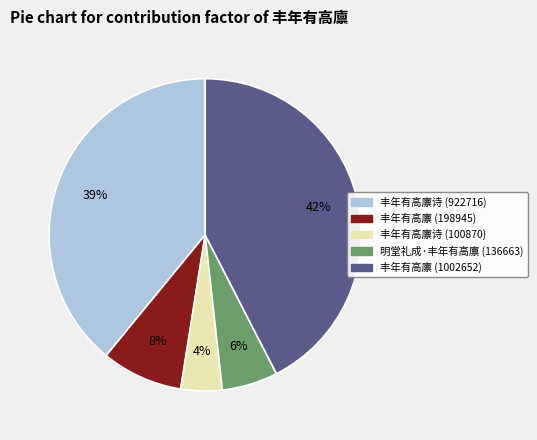

To the nearest percent, what is the difference between the largest and smallest slice percentages?

38%